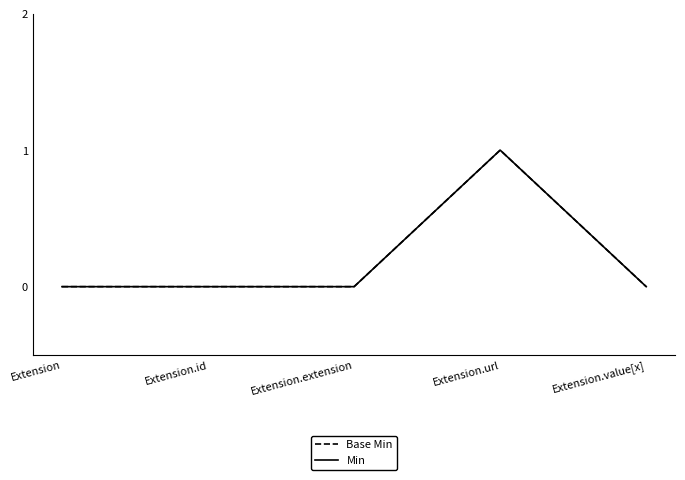

Is this an area chart (filled region under the line)?

No